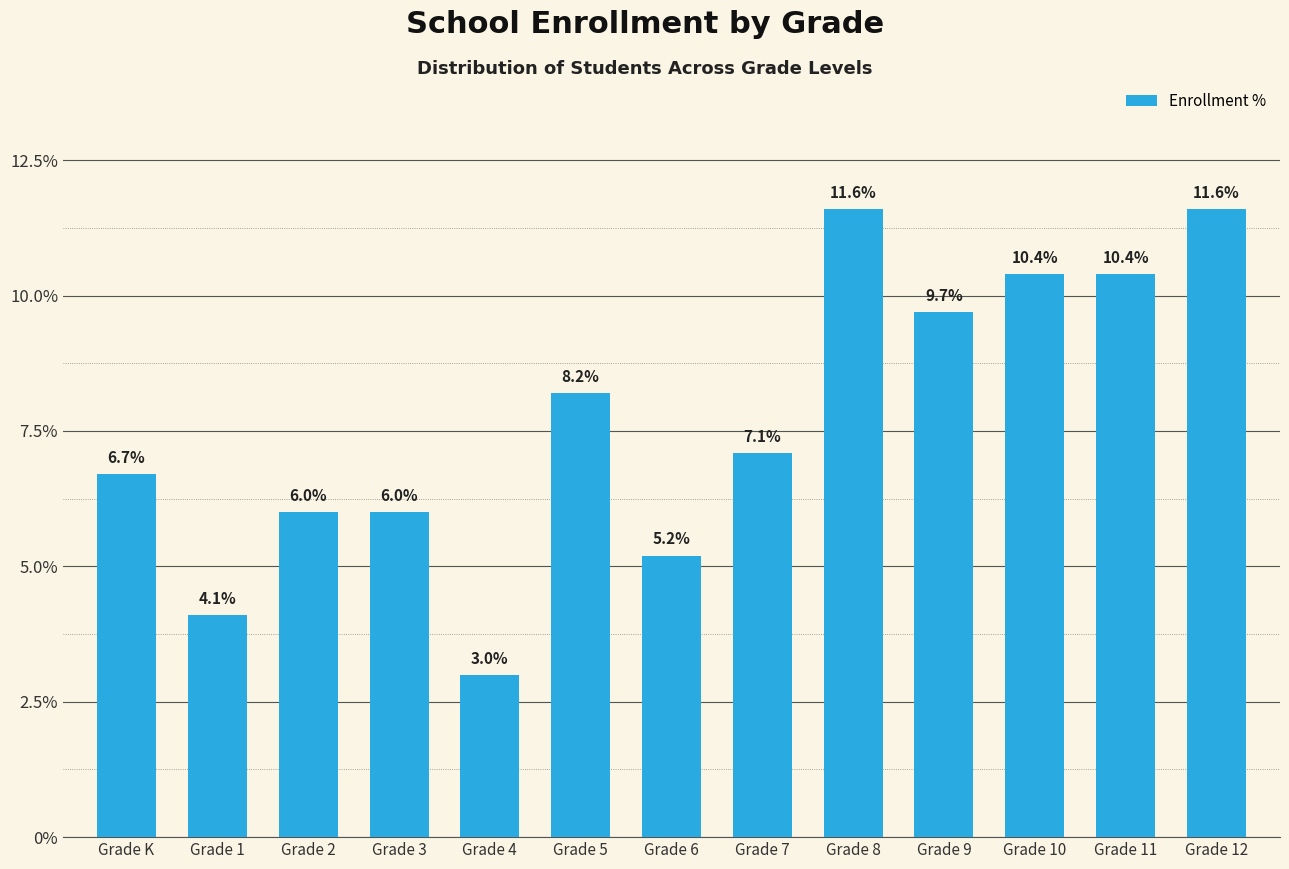

Count the number of values greater than 7.

7